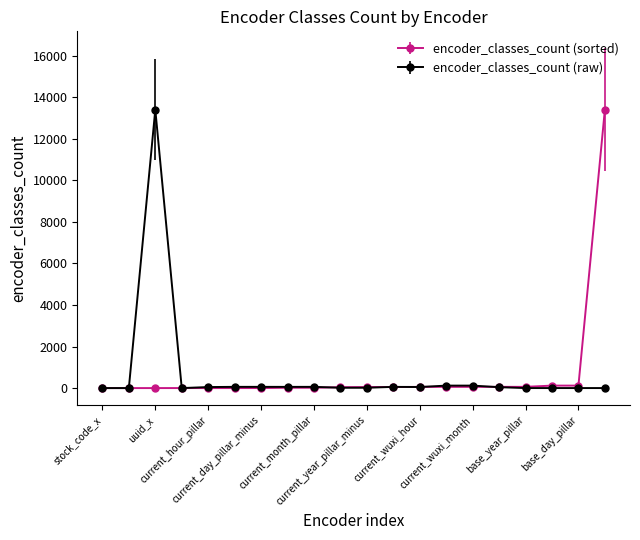

What is the greatest value displayed?

13408